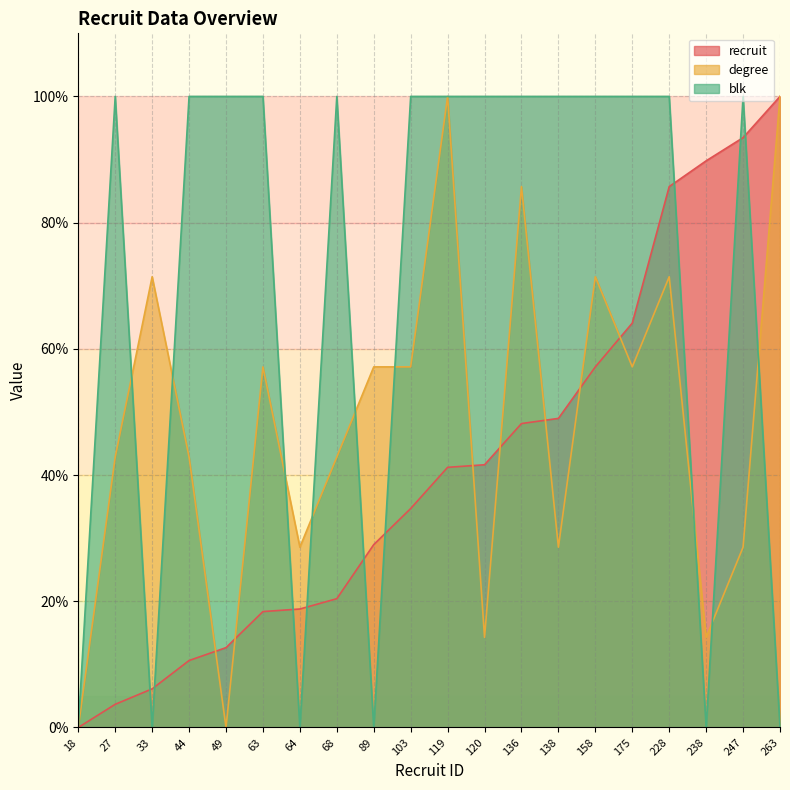

Reading left to right, transcribe all the data shown in this chart.

recruit: 18=0.0	27=3.7	33=6.1	44=10.6	49=12.7	63=18.4	64=18.8	68=20.4	89=29.0	103=34.7	119=41.2	120=41.6	136=48.2	138=49.0	158=57.1	175=64.1	228=85.7	238=89.8	247=93.5	263=100.0
degree: 18=0.0	27=42.9	33=71.4	44=42.9	49=0.0	63=57.1	64=28.6	68=42.9	89=57.1	103=57.1	119=100.0	120=14.3	136=85.7	138=28.6	158=71.4	175=57.1	228=71.4	238=14.3	247=28.6	263=100.0
blk: 18=0.0	27=100.0	33=0.0	44=100.0	49=100.0	63=100.0	64=0.0	68=100.0	89=0.0	103=100.0	119=100.0	120=100.0	136=100.0	138=100.0	158=100.0	175=100.0	228=100.0	238=0.0	247=100.0	263=0.0